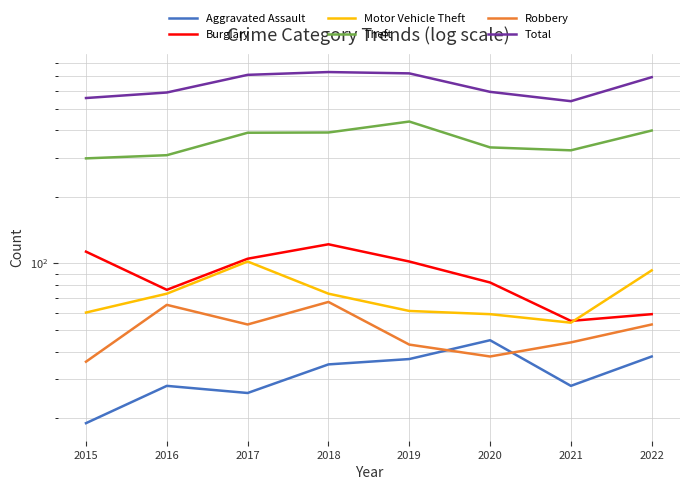

Reading left to right, what are all the values shown in this chart?

Aggravated Assault: 2015=19	2016=28	2017=26	2018=35	2019=37	2020=45	2021=28	2022=38
Burglary: 2015=113	2016=76	2017=105	2018=122	2019=102	2020=82	2021=55	2022=59
Motor Vehicle Theft: 2015=60	2016=73	2017=102	2018=73	2019=61	2020=59	2021=54	2022=93
Theft: 2015=298	2016=308	2017=389	2018=390	2019=437	2020=334	2021=324	2022=398
Robbery: 2015=36	2016=65	2017=53	2018=67	2019=43	2020=38	2021=44	2022=53
Total: 2015=558	2016=591	2017=710	2018=731	2019=721	2020=595	2021=540	2022=693